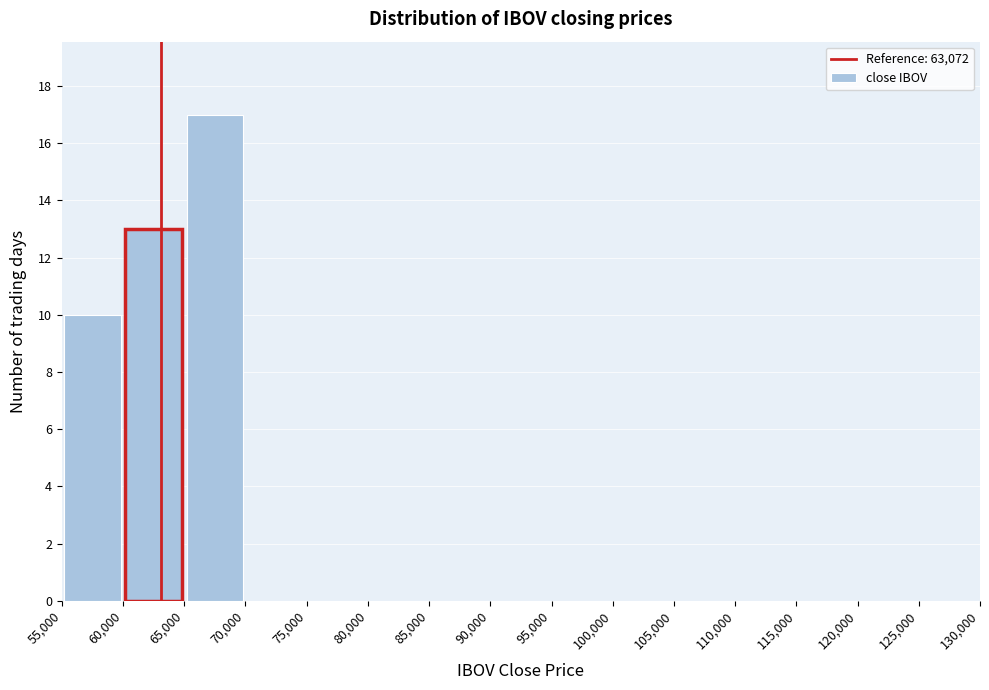

Reading left to right, list every bar in this chart as the range it spans on the x-axis followed by its height. The values are not printed on the chart, so give them approximately, as read against the axis.

55,000 to 60,000: 10
60,000 to 65,000: 13
65,000 to 70,000: 17
70,000 to 75,000: 0
75,000 to 80,000: 0
80,000 to 85,000: 0
85,000 to 90,000: 0
90,000 to 95,000: 0
95,000 to 100,000: 0
100,000 to 105,000: 0
105,000 to 110,000: 0
110,000 to 115,000: 0
115,000 to 120,000: 0
120,000 to 125,000: 0
125,000 to 130,000: 0